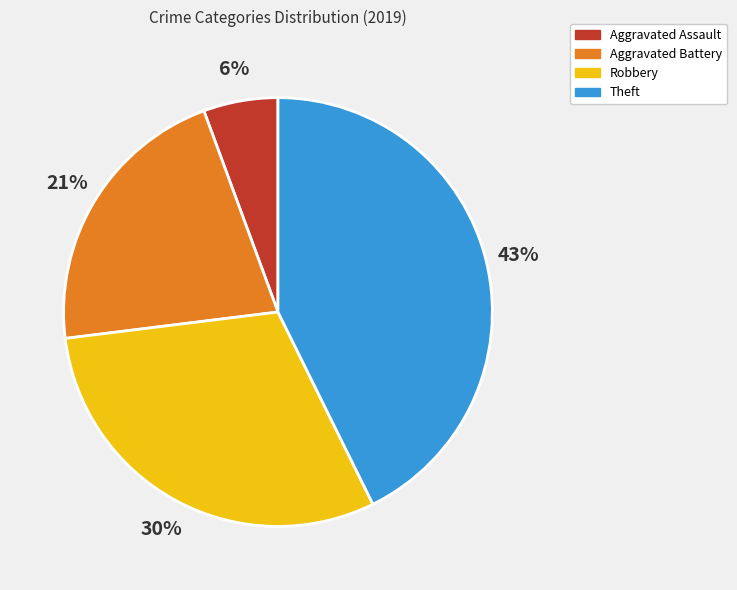

How many slices are in this pie chart?

4